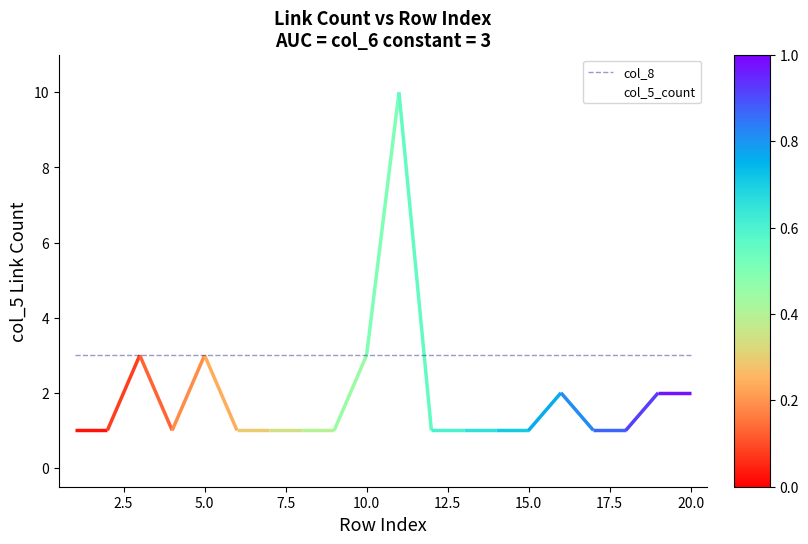

How many lines are shown in the chart?

2